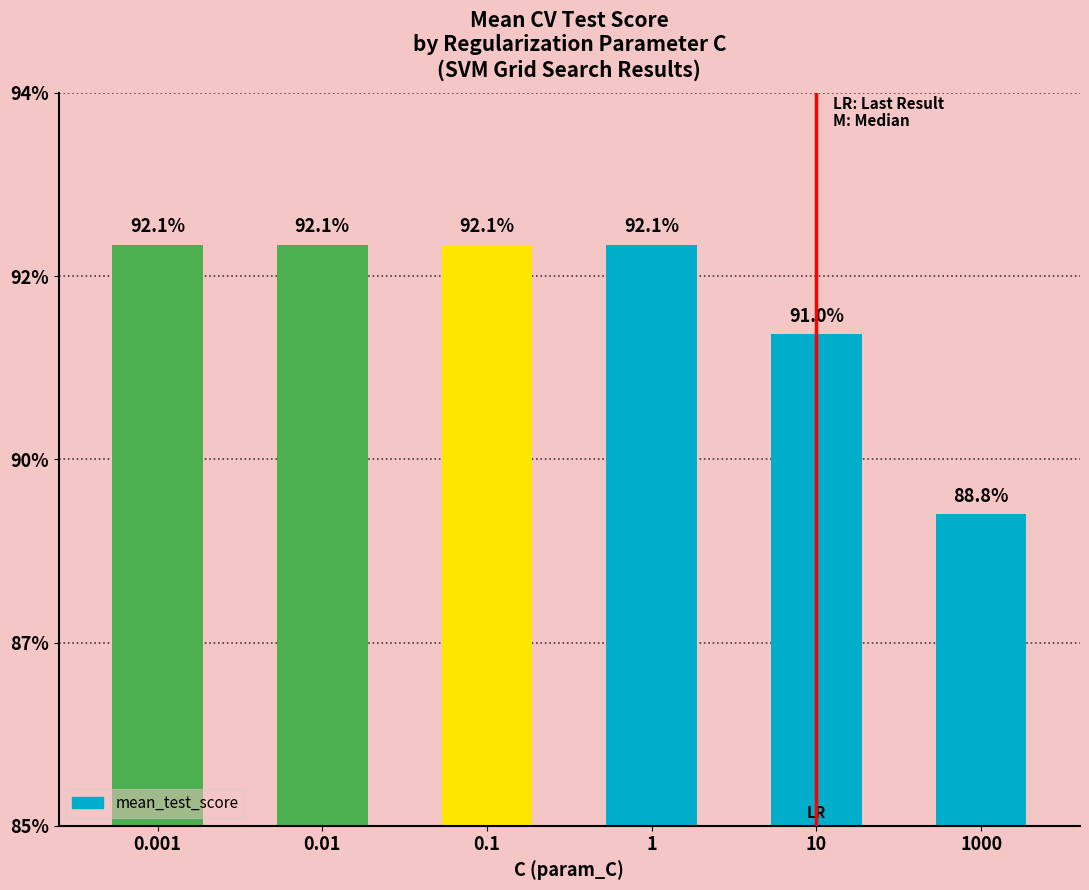

What is the value of the 5th bar from the left?

0.9